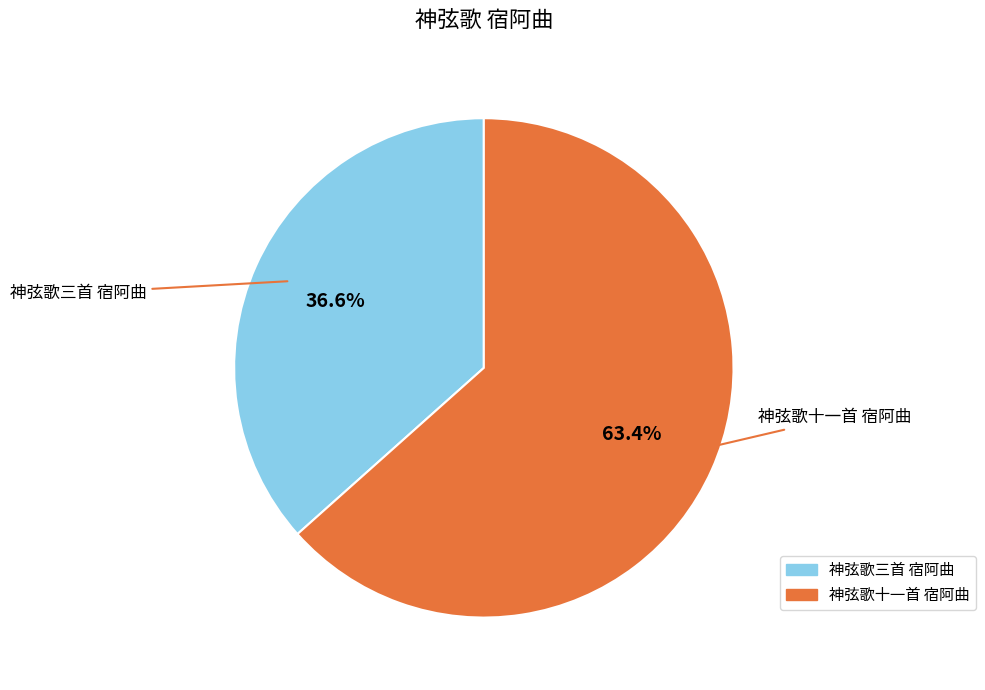

What is the largest slice in the pie chart?

神弦歌十一首 宿阿曲